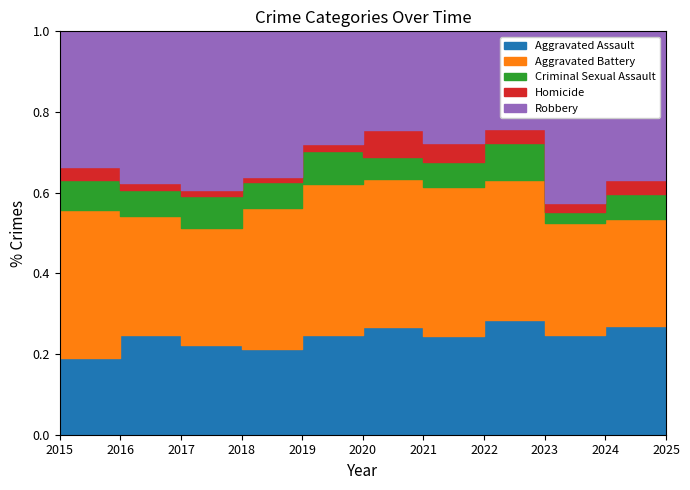

True or false: Robbery has a value of 51 at 2021.

False